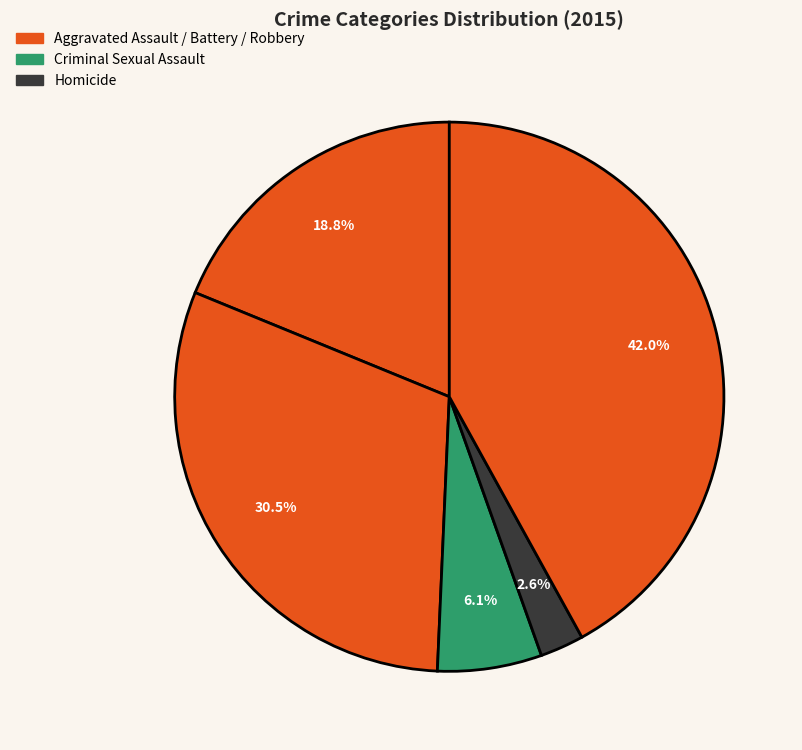

How many segments does this pie chart have?

5